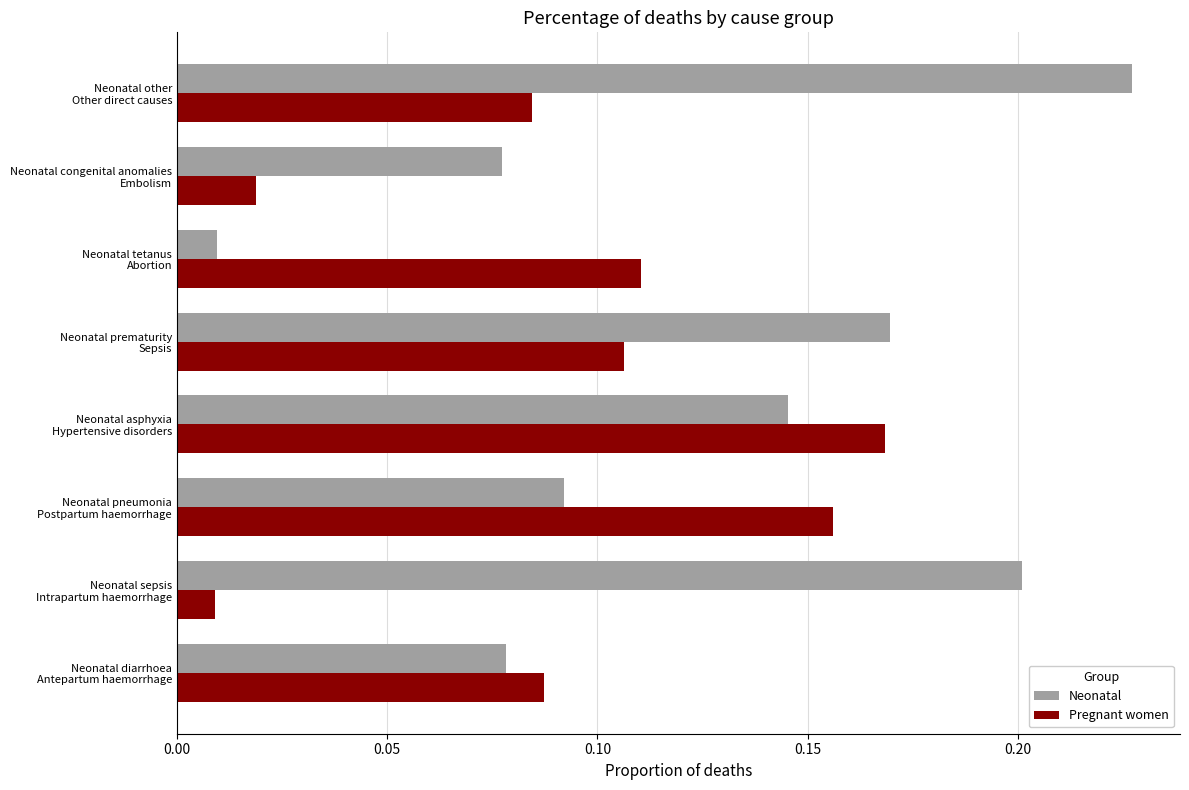

Which series has the largest total across all categories?

Neonatal